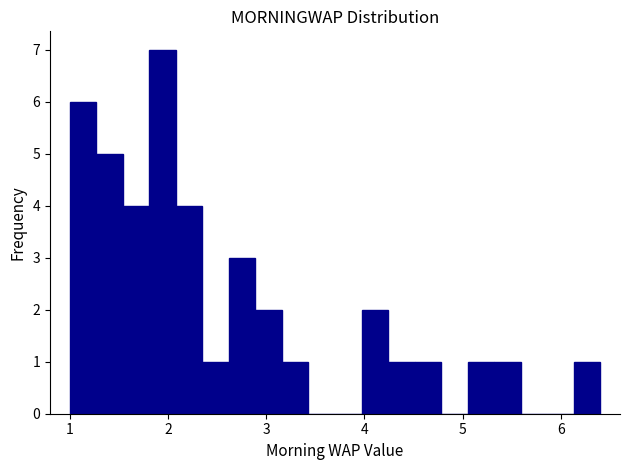

Around what value on the x-axis is the tallest bar? Give the approximate position of its centre, as read against the axis.

1.9